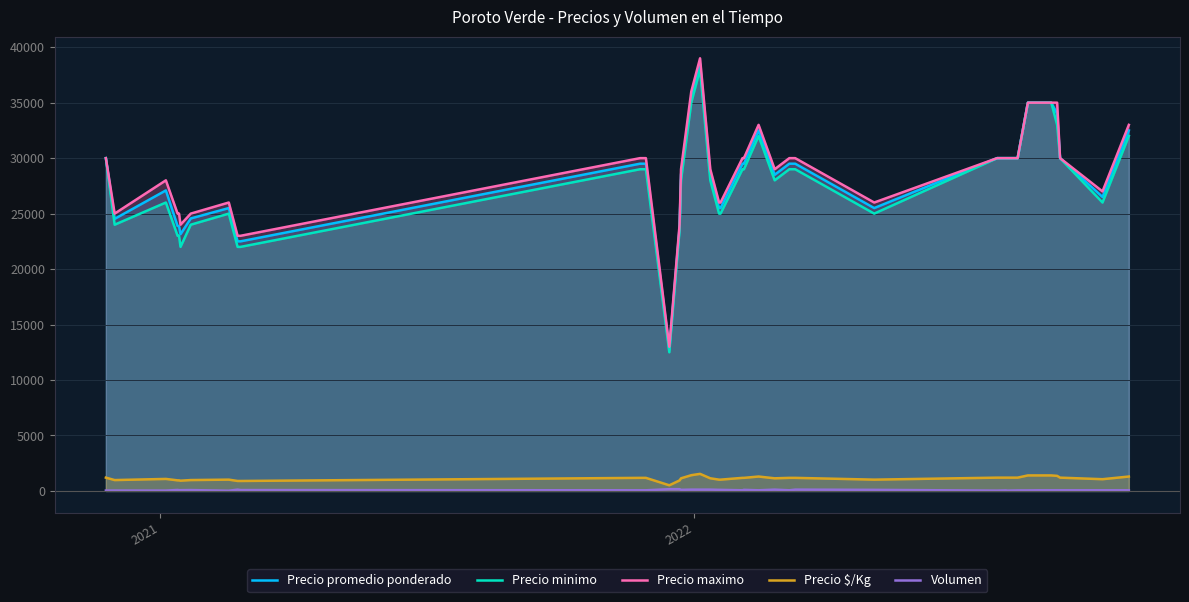

True or false: Precio promedio ponderado and Precio minimo cross at least once.

False